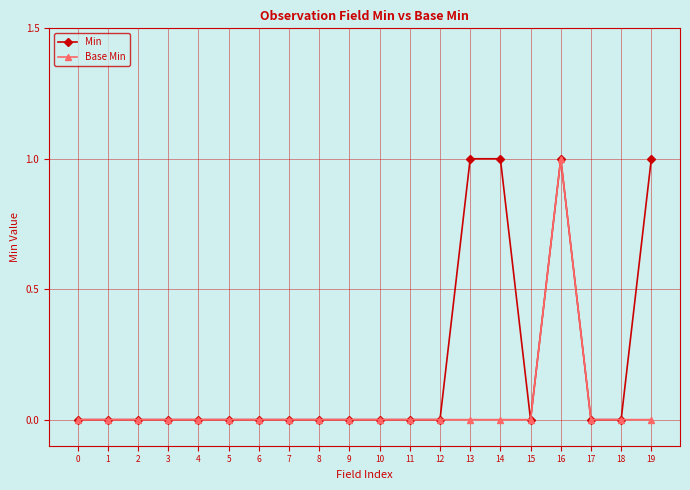

Between 4 and 14, which series saw the biggest shift?

Min